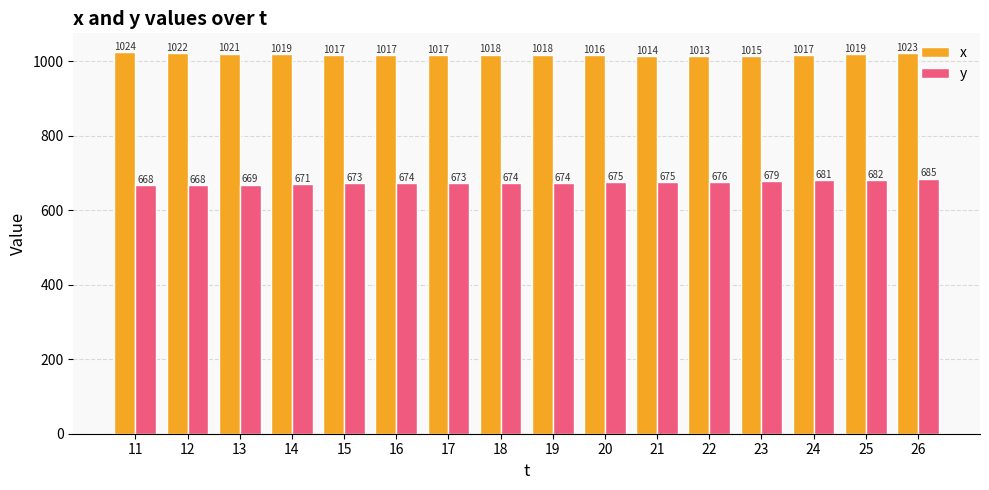

How many values in the x series are below 1018?

8